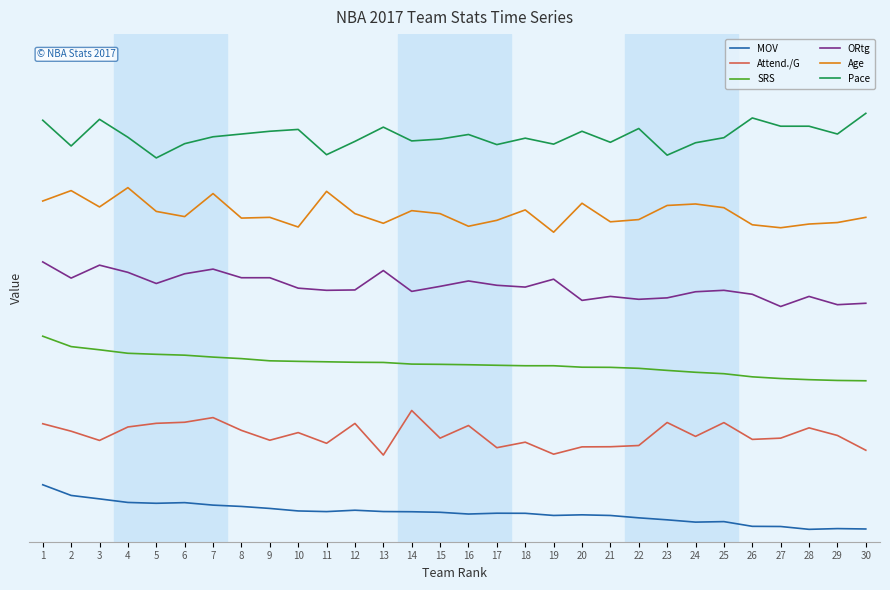

Is it true that Pace equals 28752.6 at 30?

False